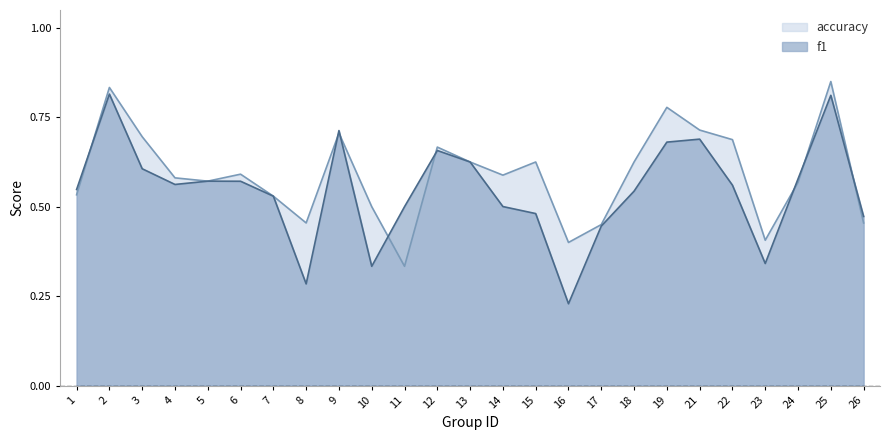

Rank the series by their maximum value, from highest to lowest.

accuracy, f1